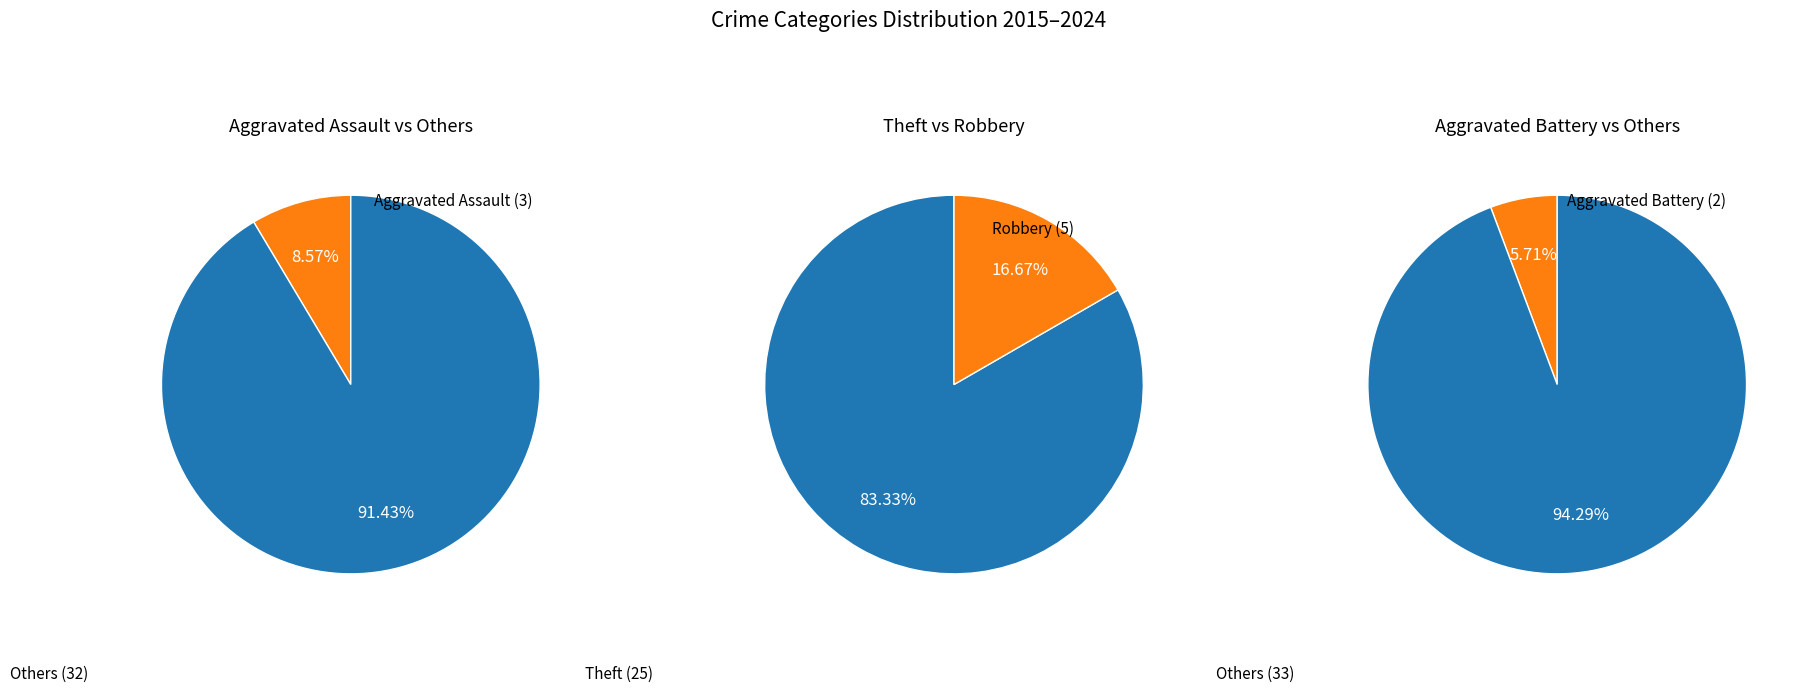

To the nearest percent, what portion does Aggravated Assault represent?

9%